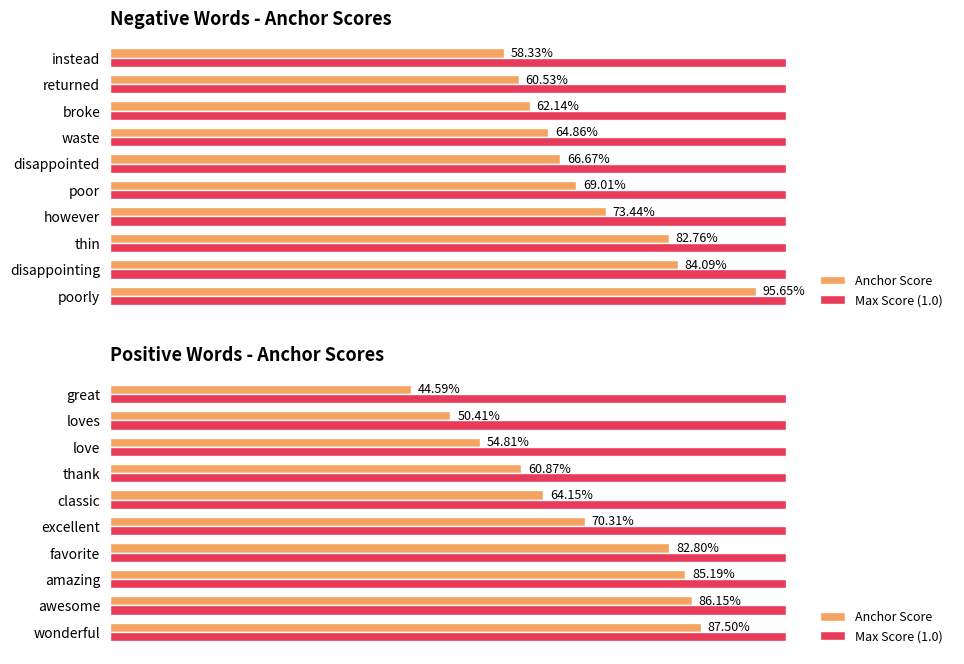

Which series has the widest spread of values?

Anchor Score